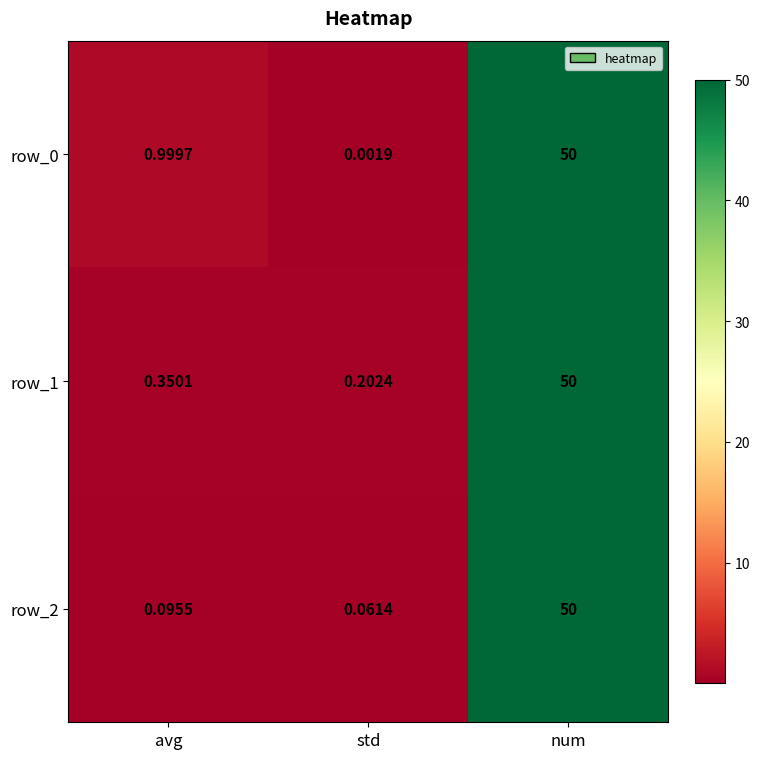

Is the value of row_1 at std greater than the value of row_2 at std?

Yes